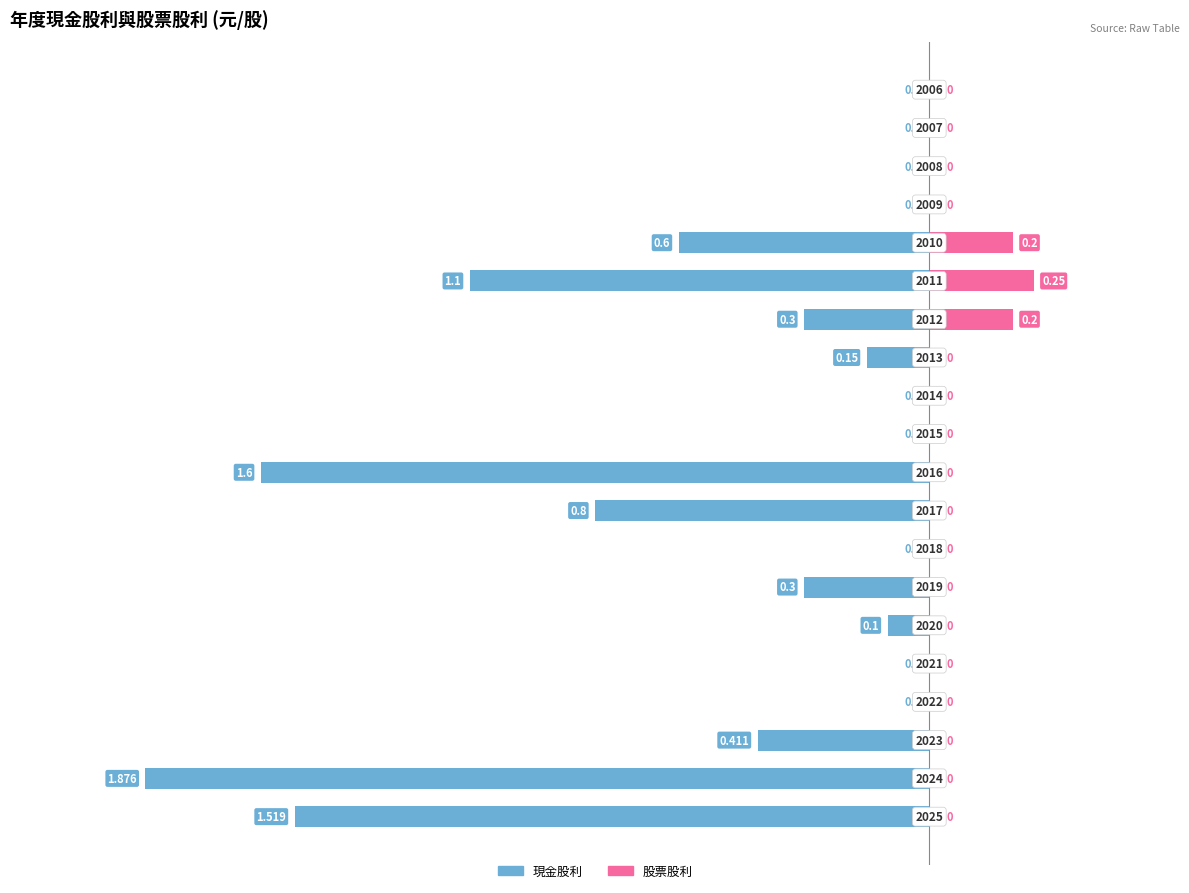

Count the number of categories in the chart.

20